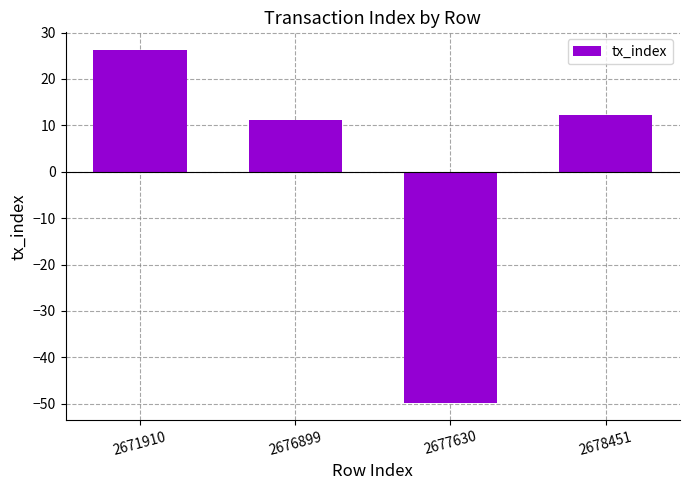

Which has a higher value, 2671910 or 2676899?

2671910